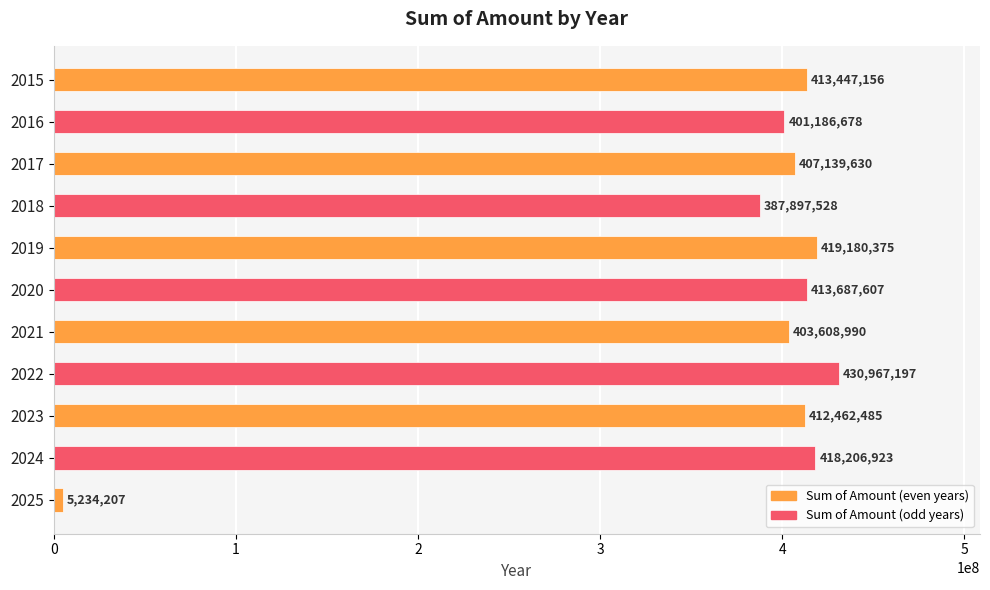

What is the sum of all values?

4113018776